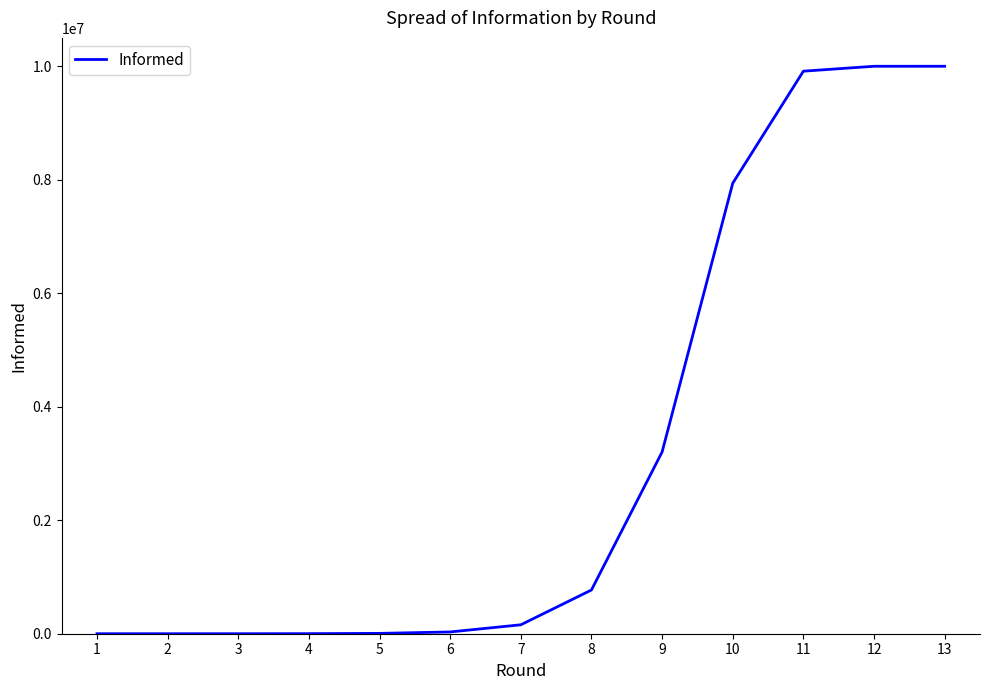

The value at 11 is 13534153. True or false?

False